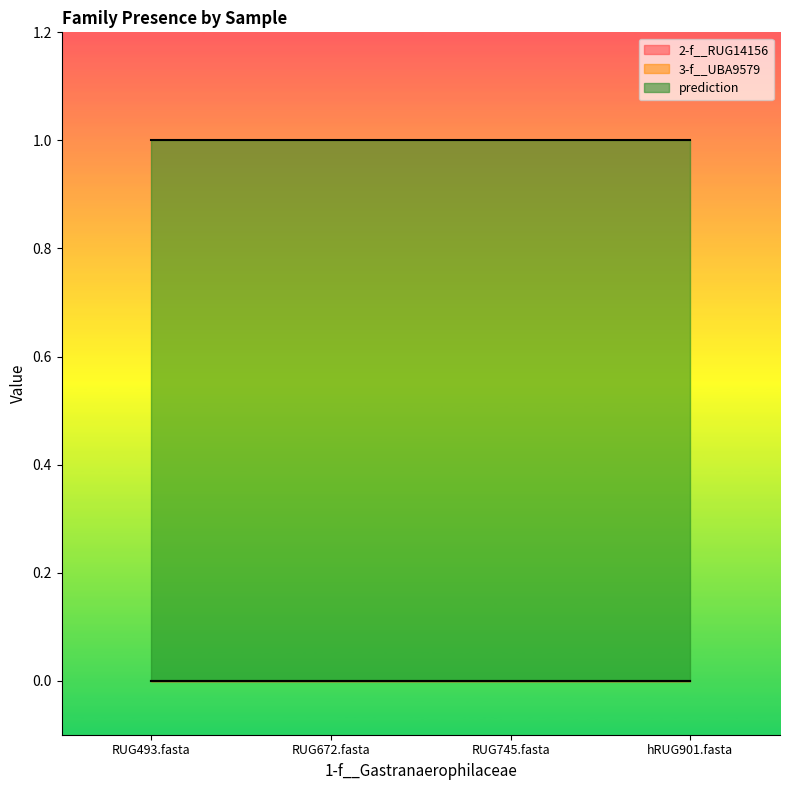

Between RUG493.fasta and RUG745.fasta, which series saw the biggest shift?

2-f__RUG14156